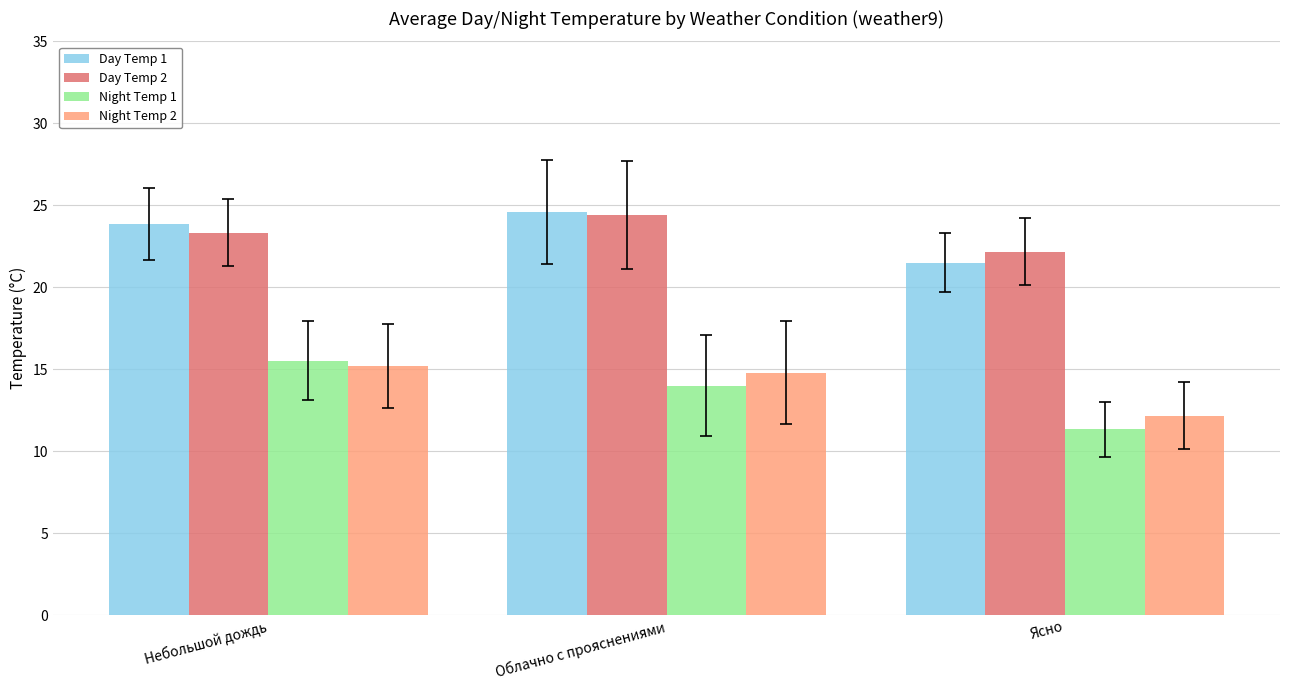

Is the value of Night Temp 1 at Облачно с прояснениями greater than the value of Night Temp 2 at Ясно?

Yes